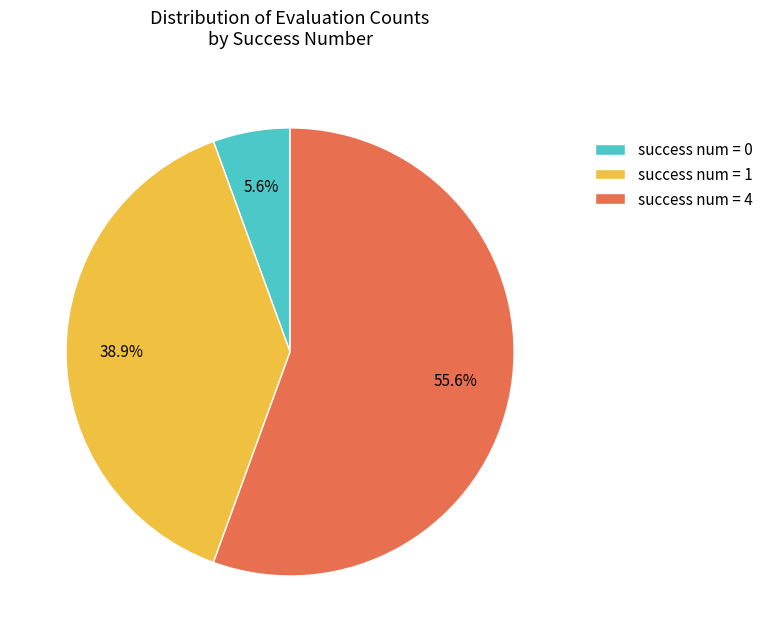

Which has a higher value, success num = 1 or success num = 0?

success num = 1